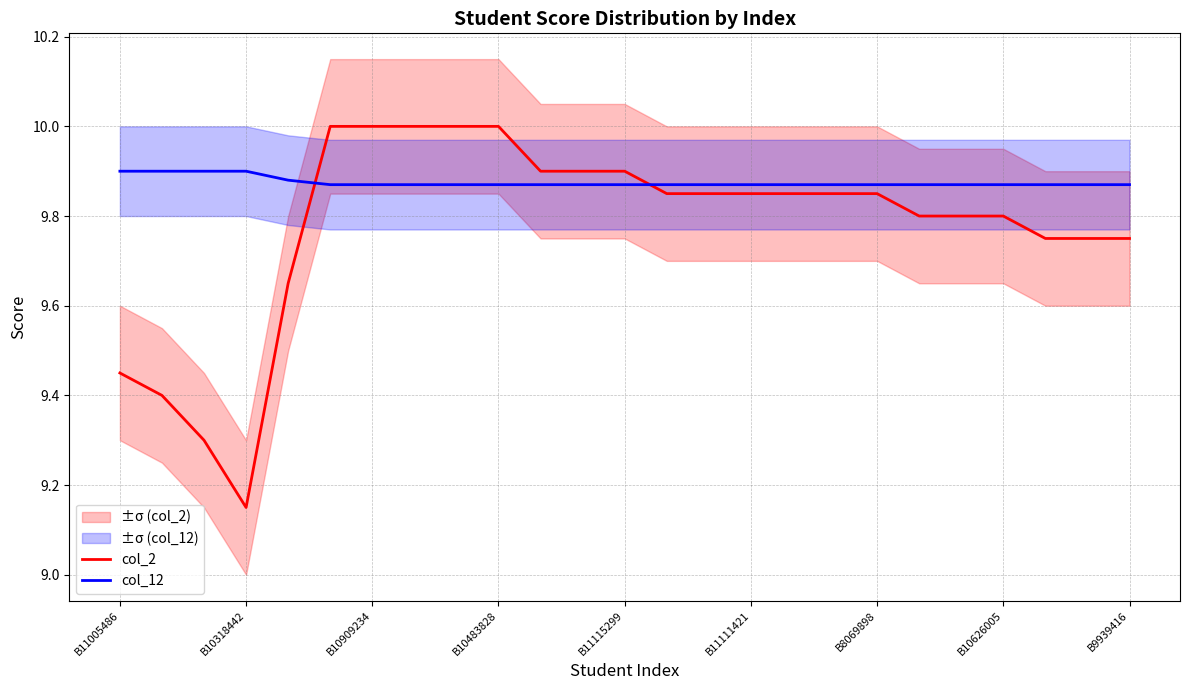

Where is col_2 nearest to the value 9?

B10318442